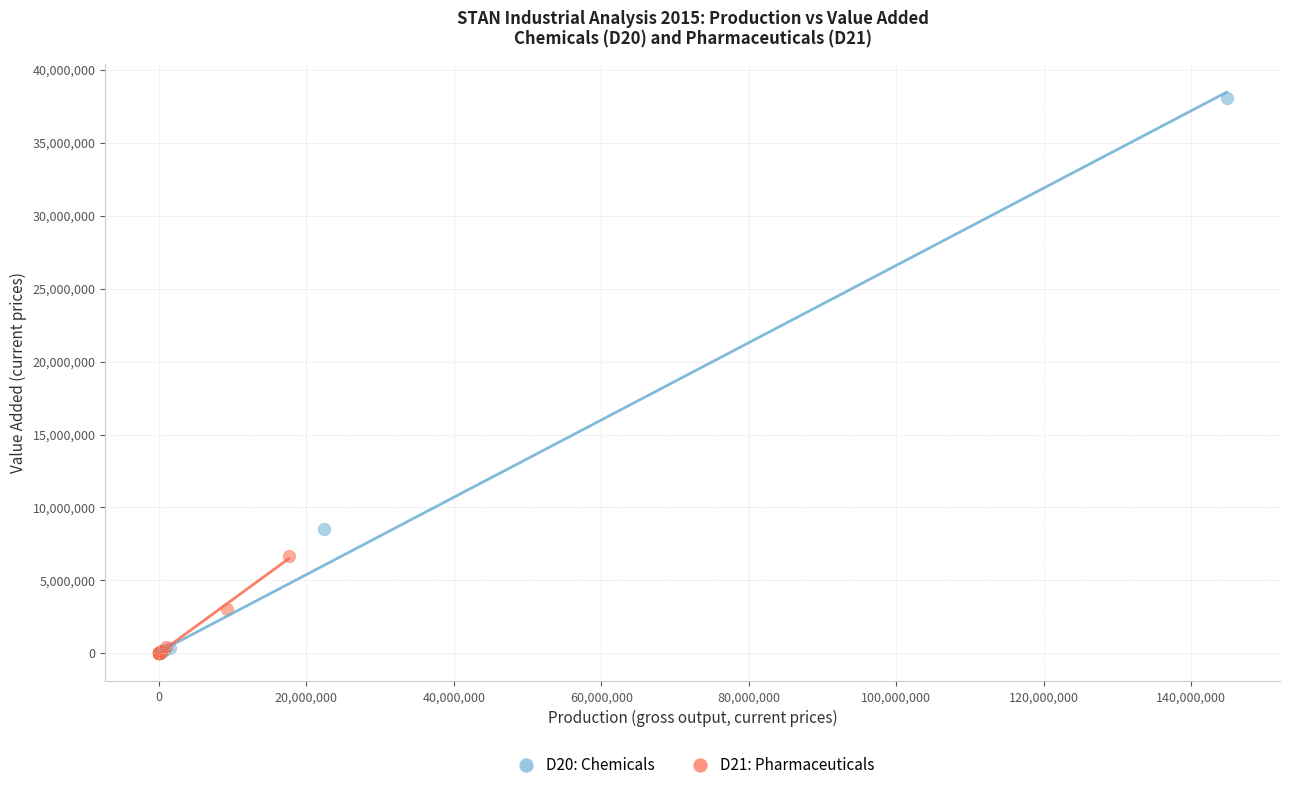

Which series contains the highest Y value?

D20: Chemicals